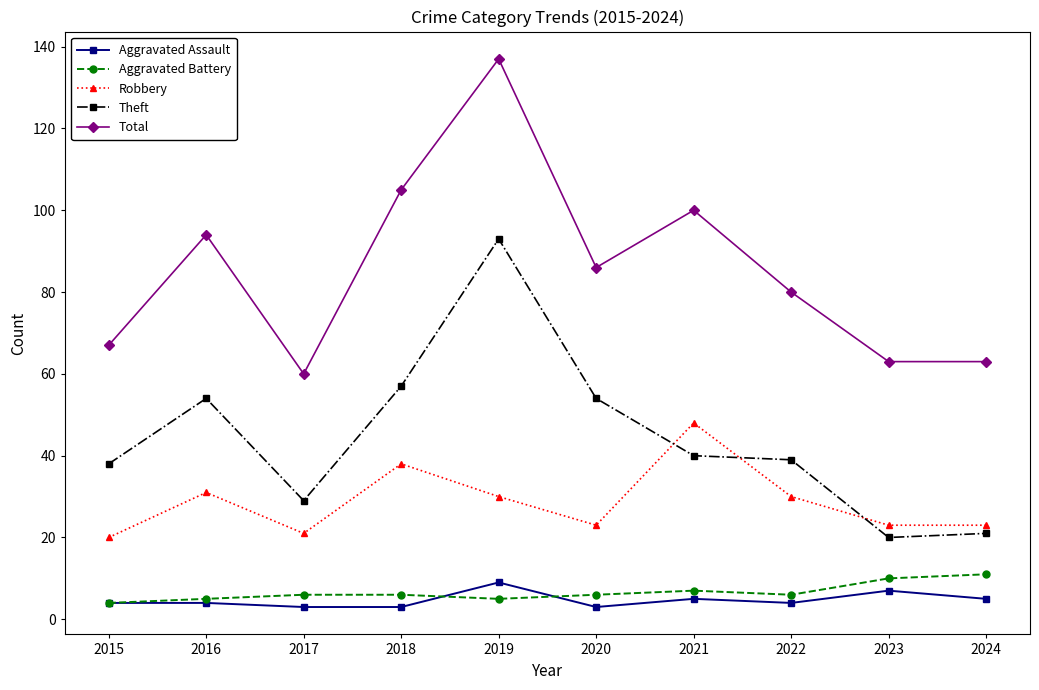

True or false: Aggravated Battery and Theft intersect in this chart.

False